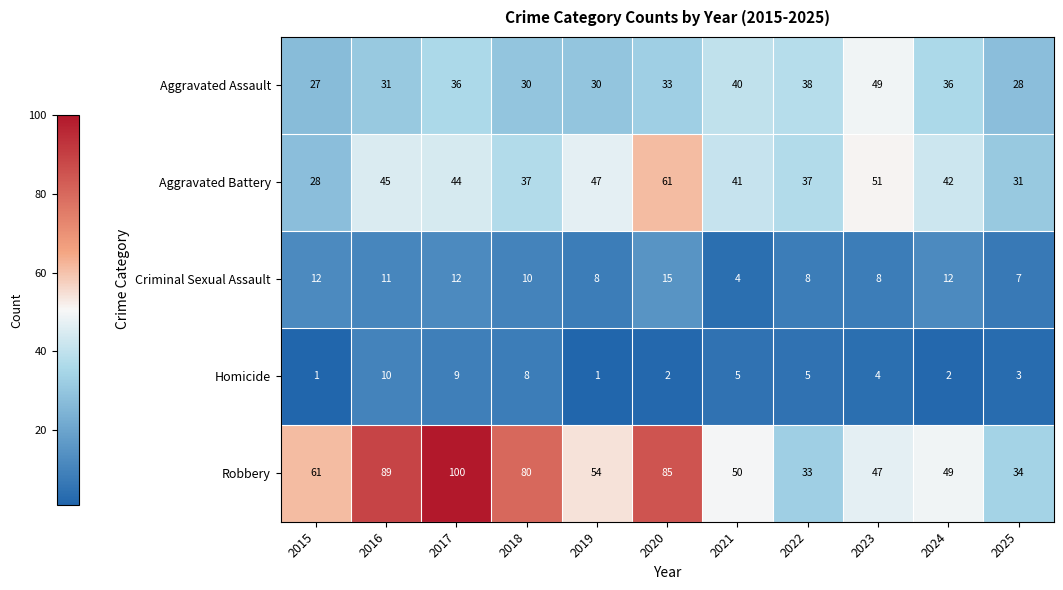

Which series has the largest total across all categories?

Robbery